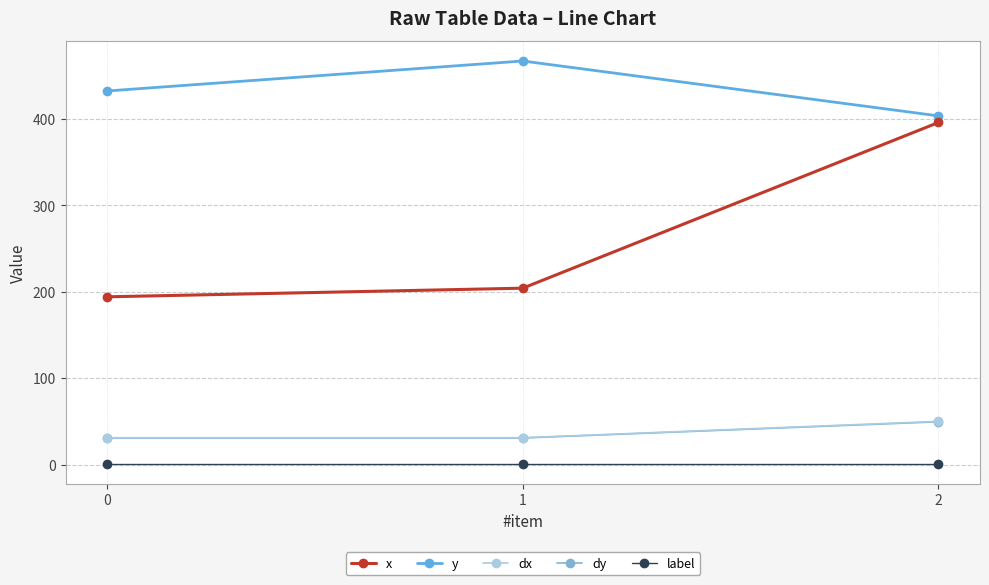

How many series are shown in this chart?

5